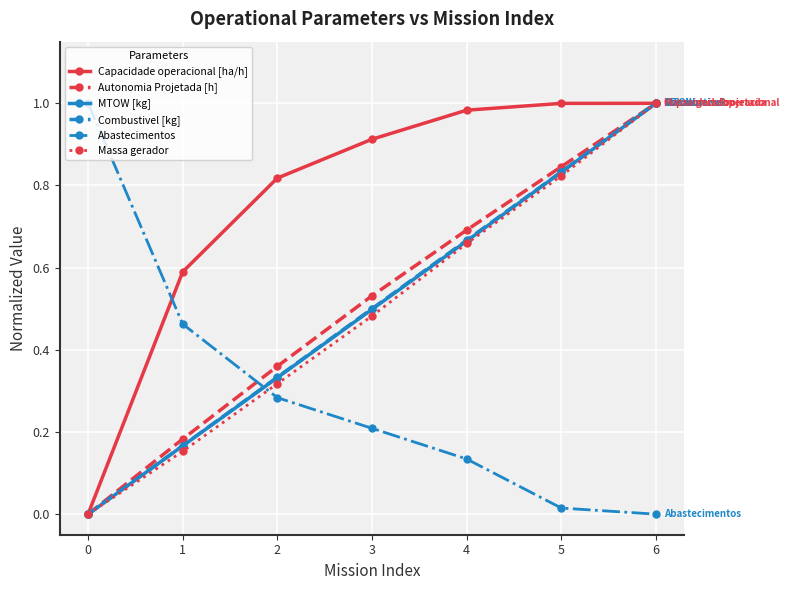

How many intersections are there between Abastecimentos and Combustivel [kg]?

1